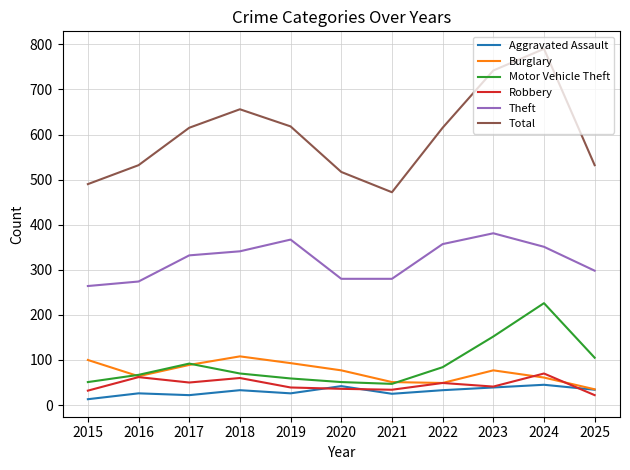

True or false: Motor Vehicle Theft and Total intersect in this chart.

False